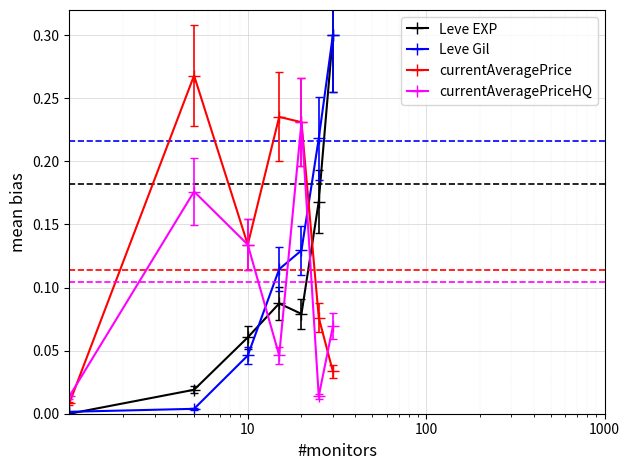

How many data points does each series have?

7